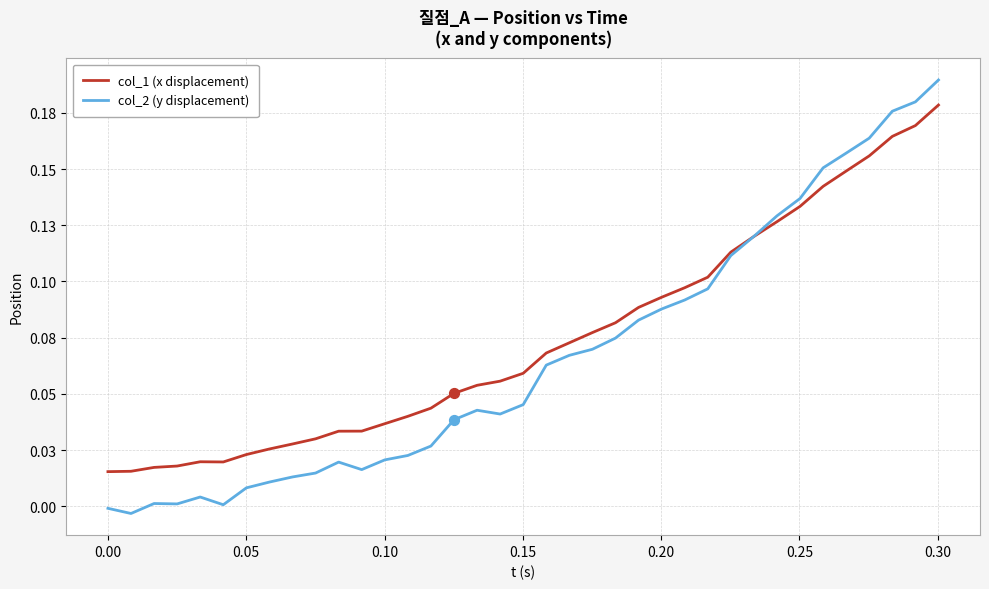

What are all the series names shown in the legend?

col_1 (x displacement), col_2 (y displacement)